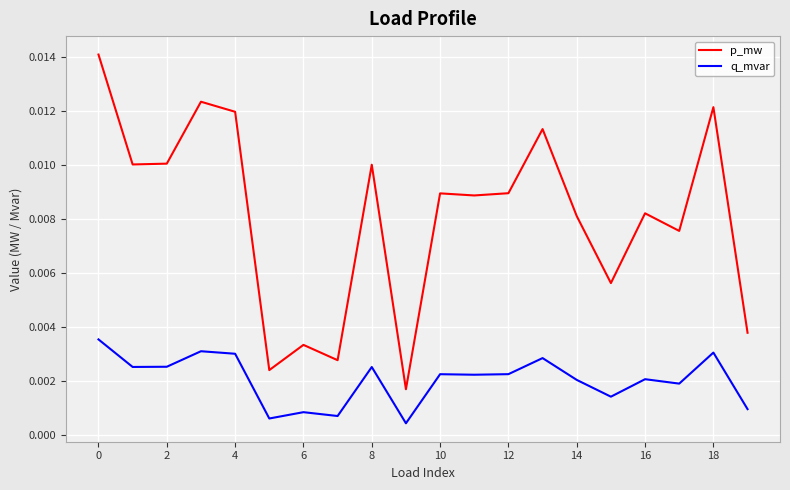

True or false: p_mw and q_mvar intersect in this chart.

False